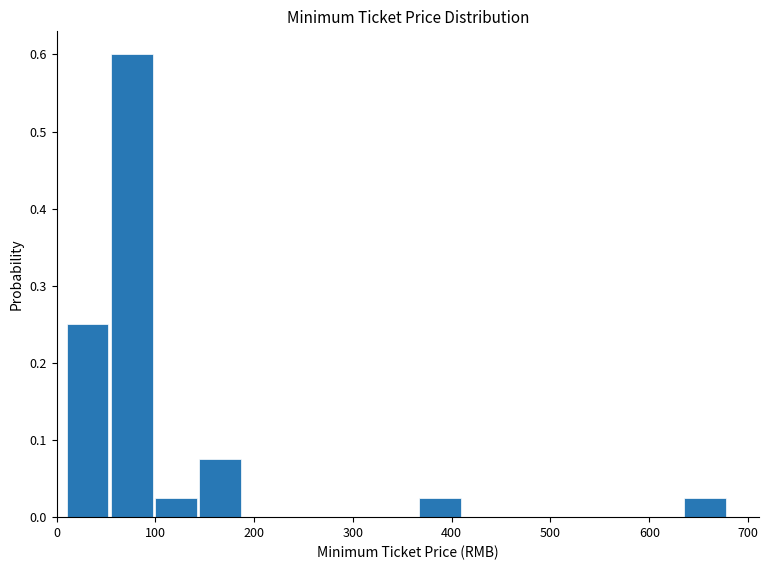

Over which range of the x-axis is the bar tallest?

50 to 100